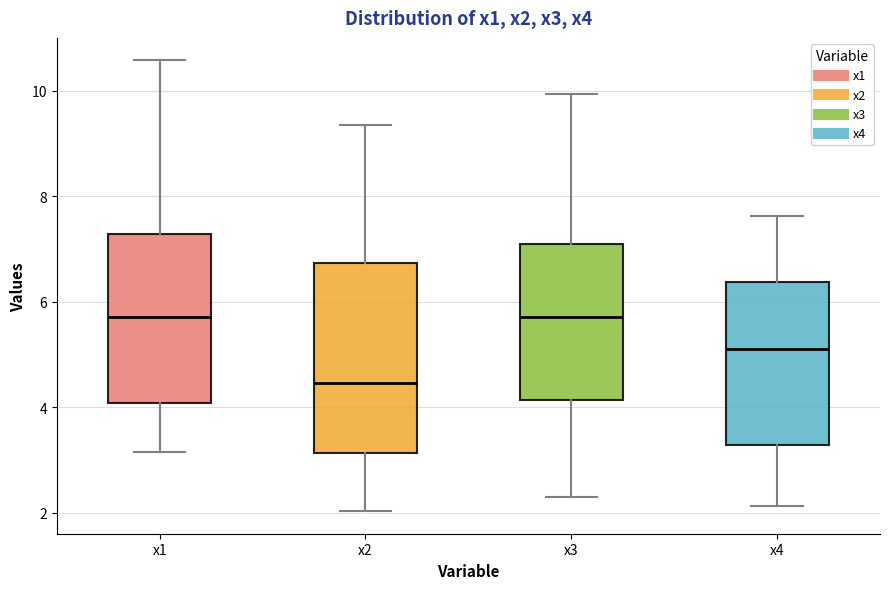

Which box has the lowest median line?

x2